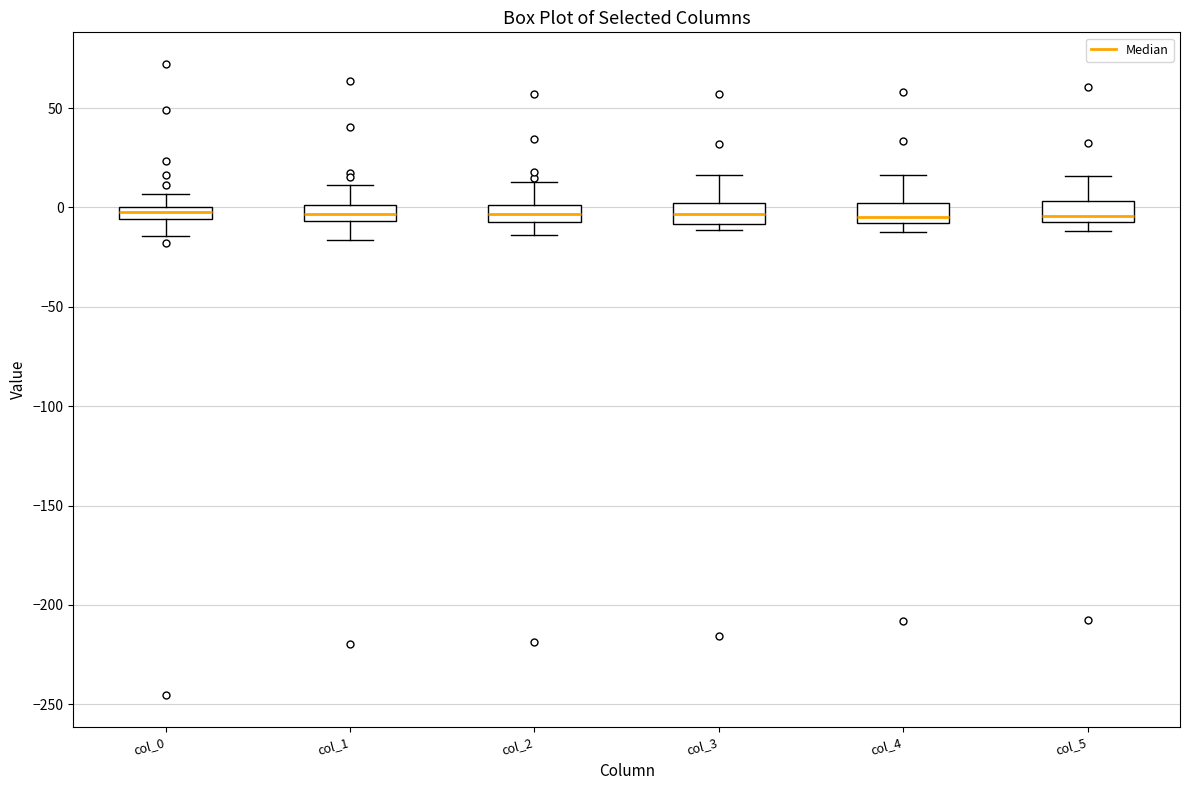

Where does the lower whisker of the box for col_0 end on the y-axis? The values are not printed on the chart, so give them approximately, as read against the axis.

-15